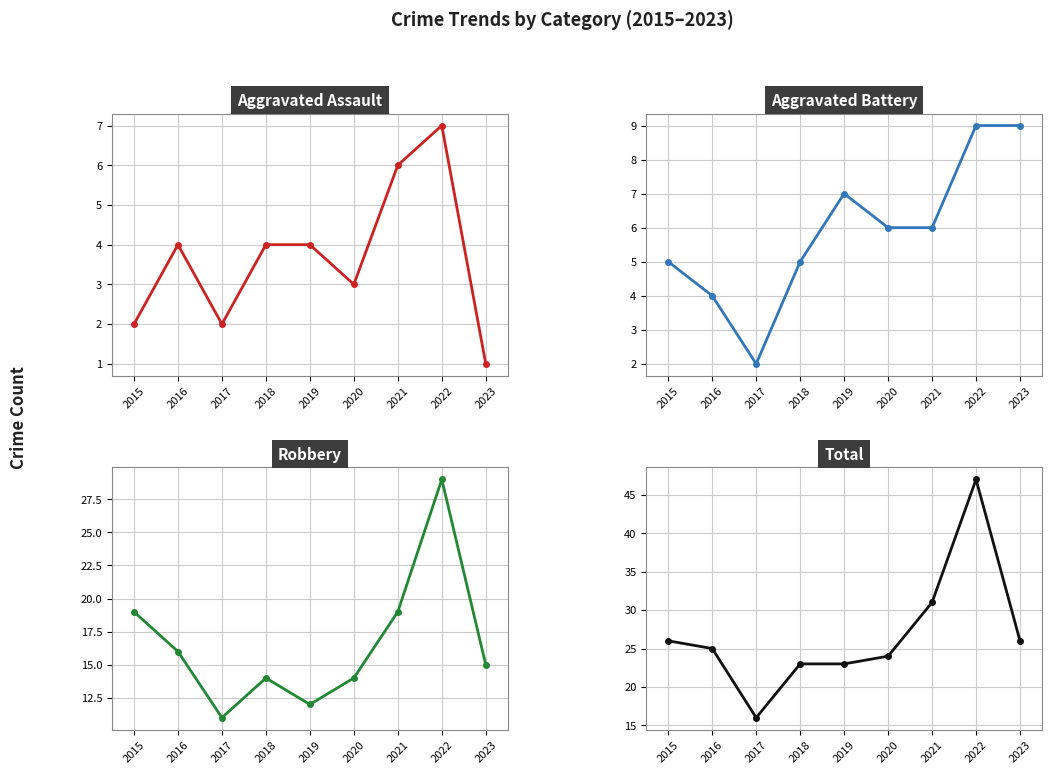

At 2022, list the series in order from largest to smallest.

Total, Robbery, Aggravated Battery, Aggravated Assault